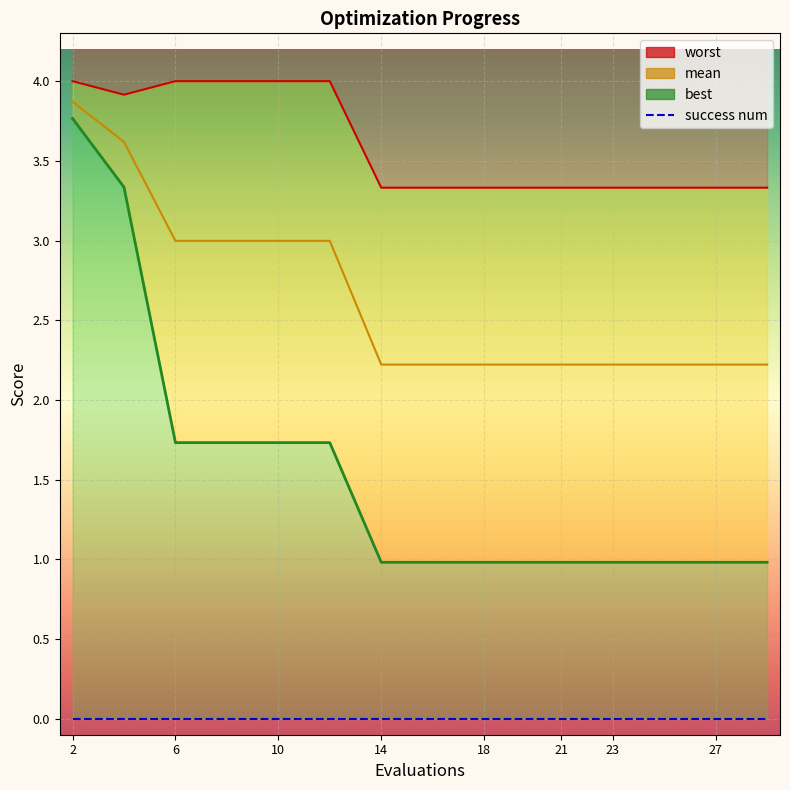

At which category does the chart reach its minimum across all series?

14